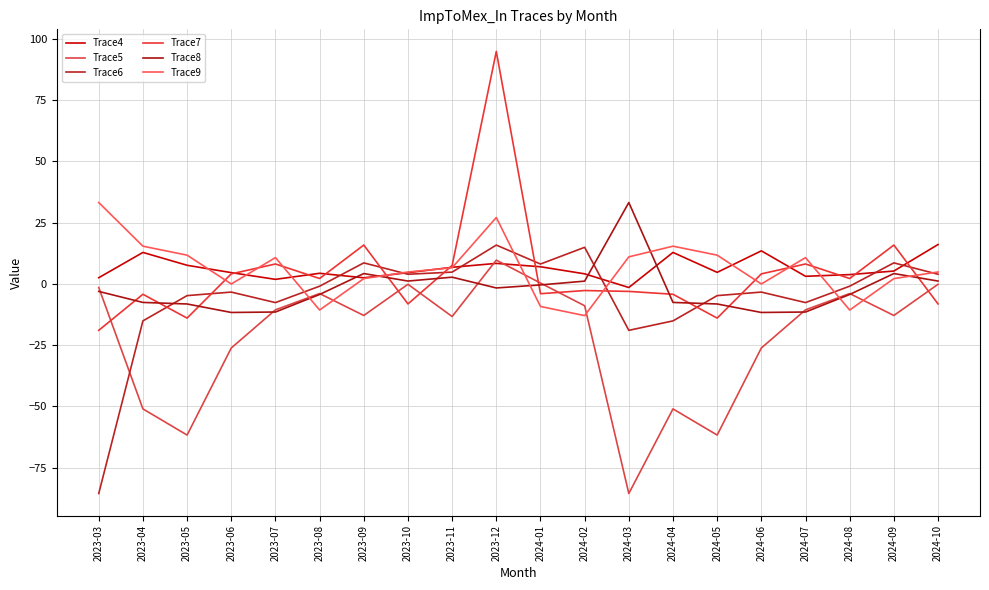

Which has a higher value, 2023-08 or 2024-05?

2024-05